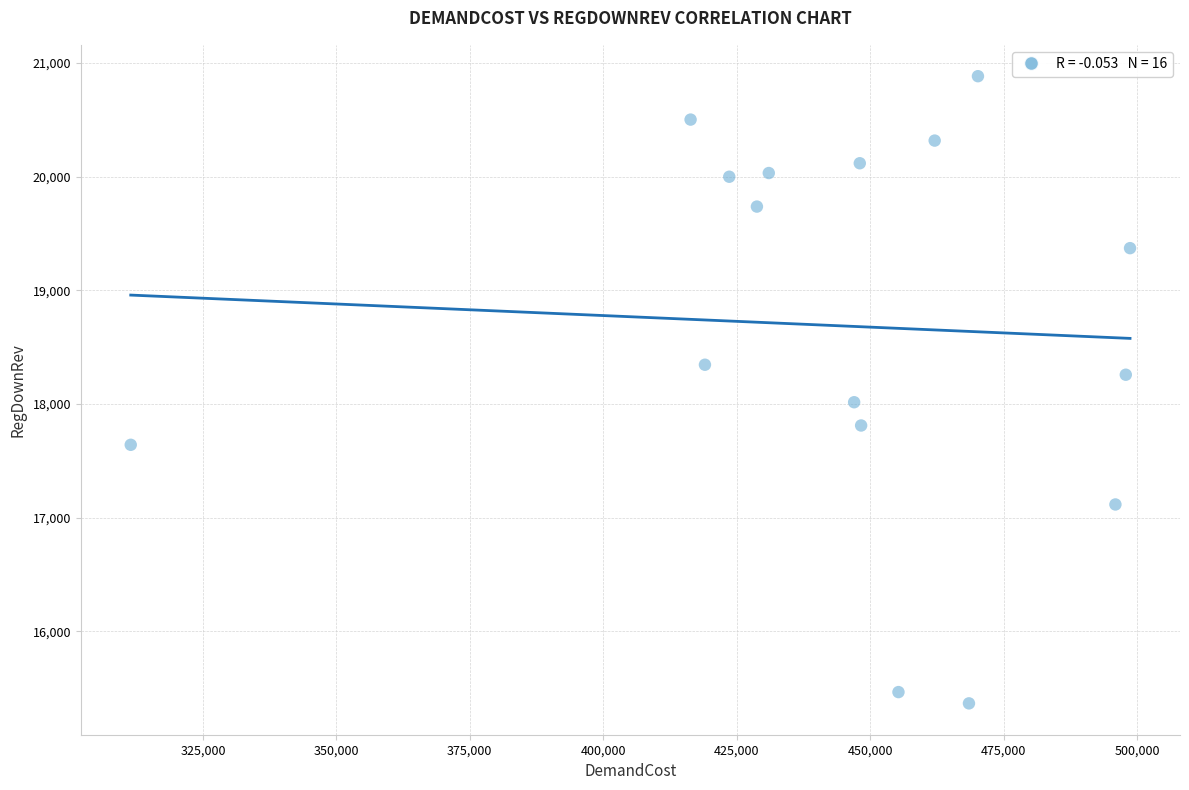

What is the range of X values (max minus min)?

187224.9